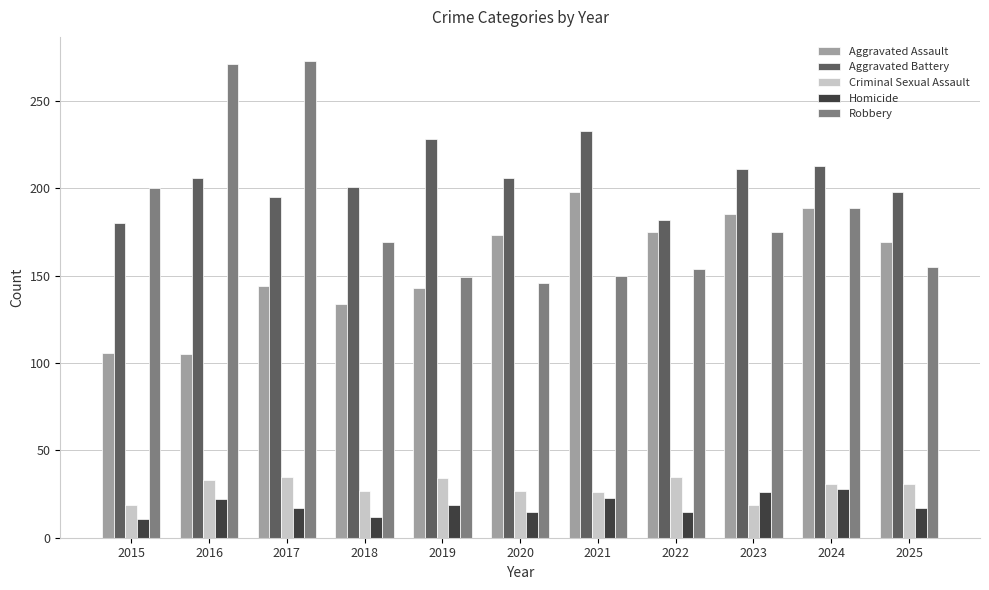

How many data points in Aggravated Battery are less than 206?

5